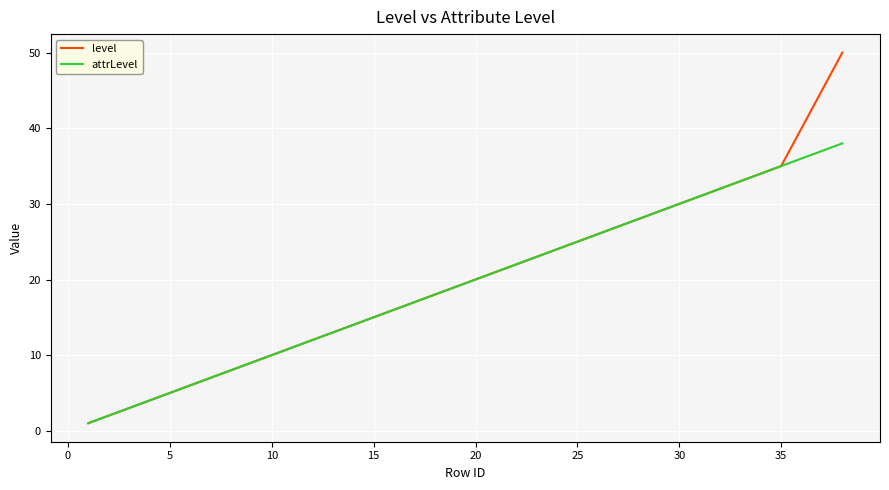

What are all the series names shown in the legend?

level, attrLevel